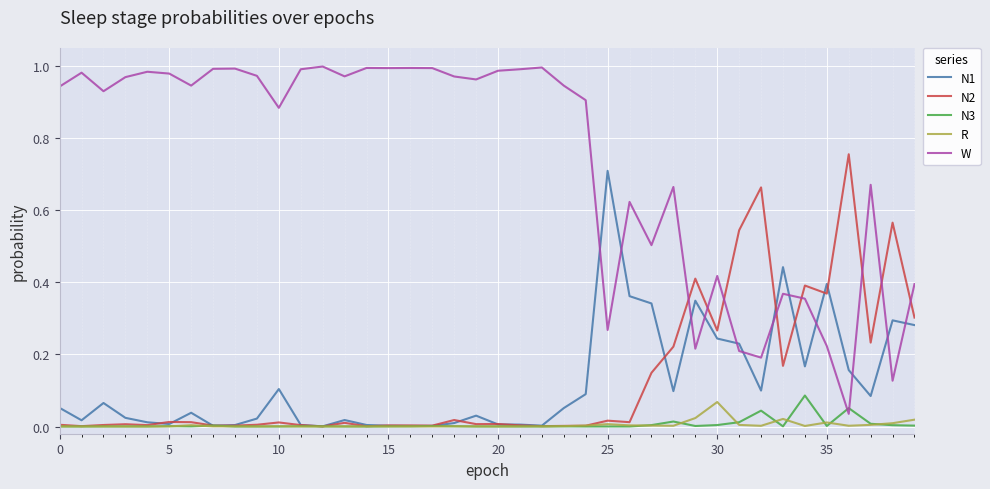

Which series ends up on top after the final intersection of N3 and R?

R